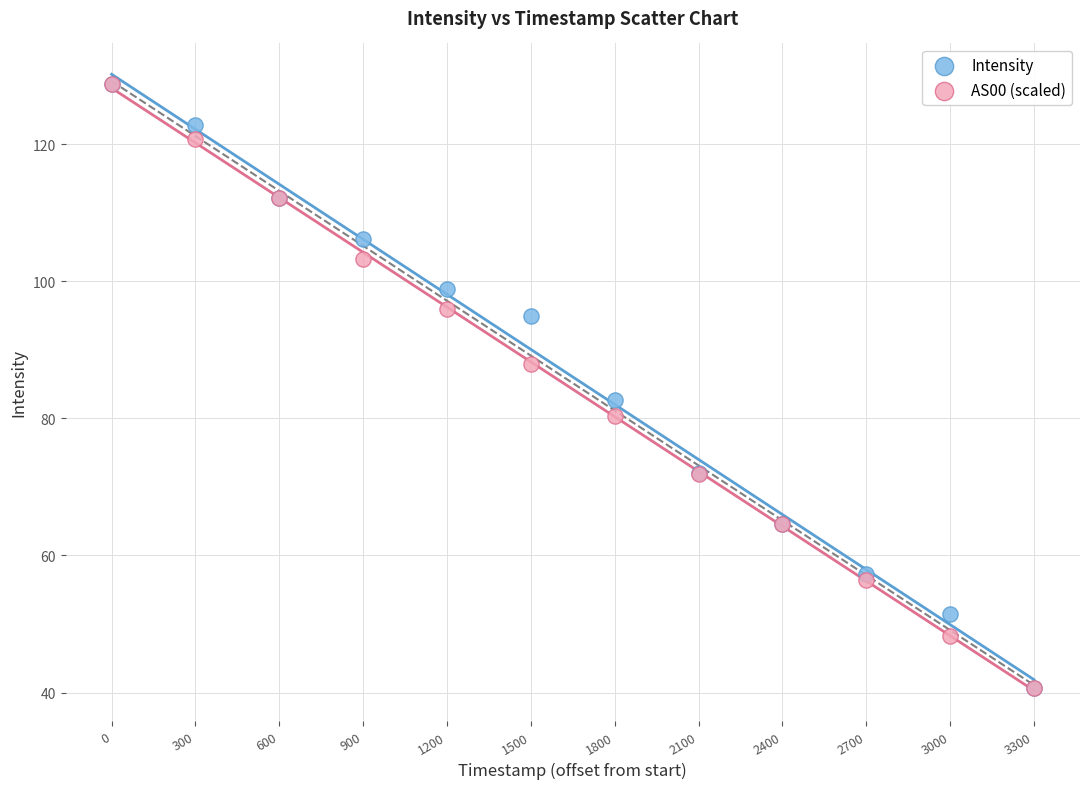

In the Intensity series, what Y value is closest to 84?

82.7